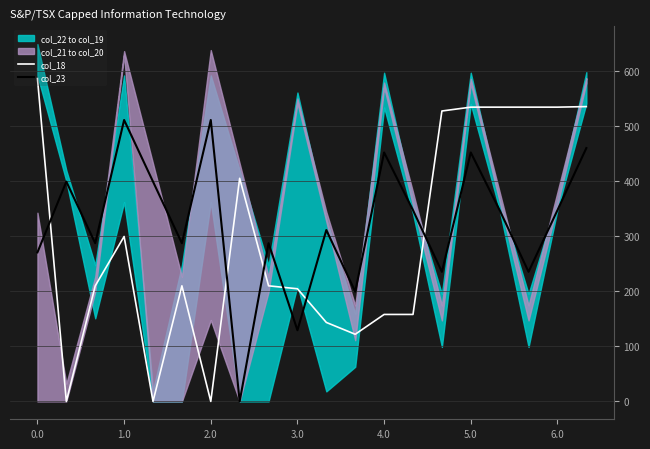

How many times do col_23 and col_18 cross each other?

6